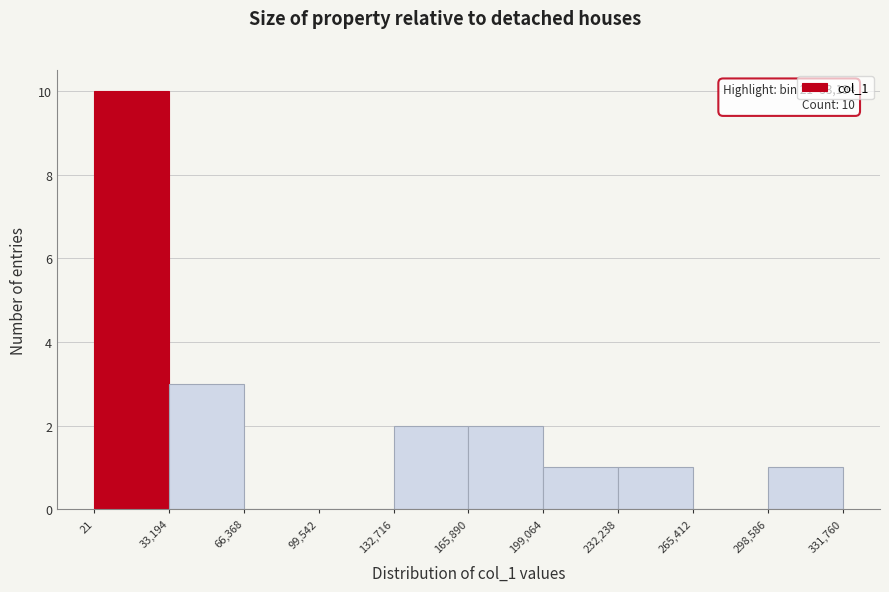

Over which range of the x-axis is the bar tallest?

21 to 33,194